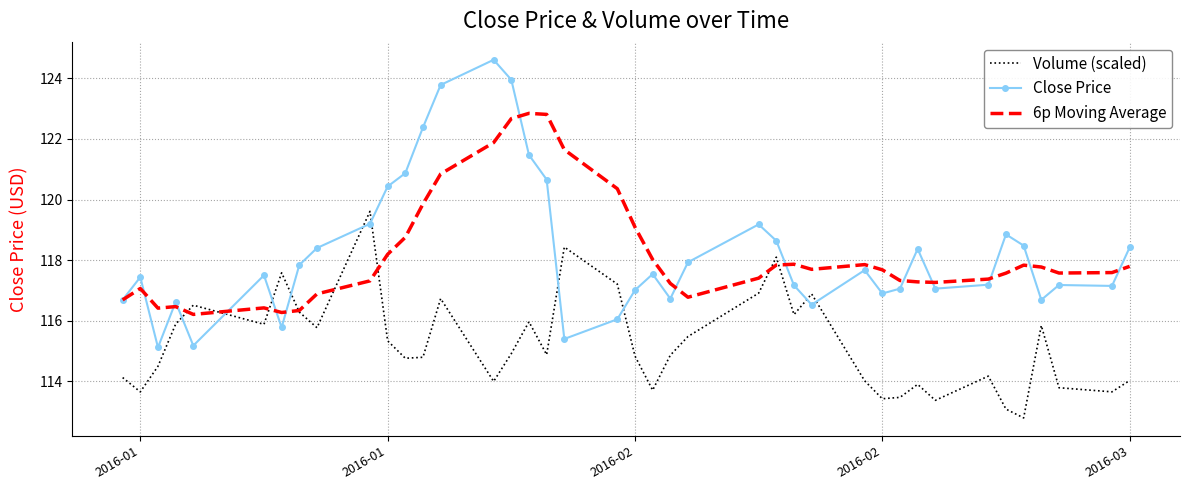

Which series has the widest spread of values?

Close Price